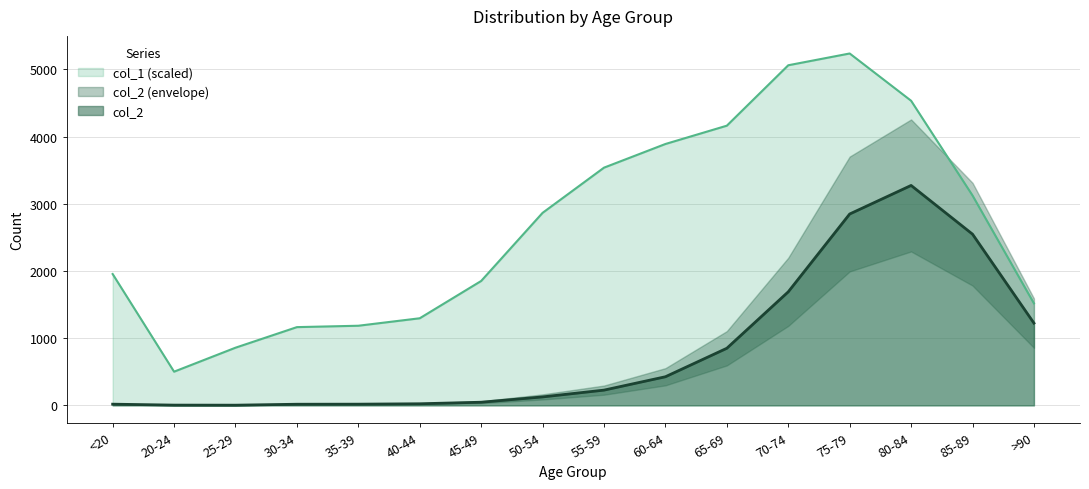

How many interior local peaks does the col_2 series have?

1